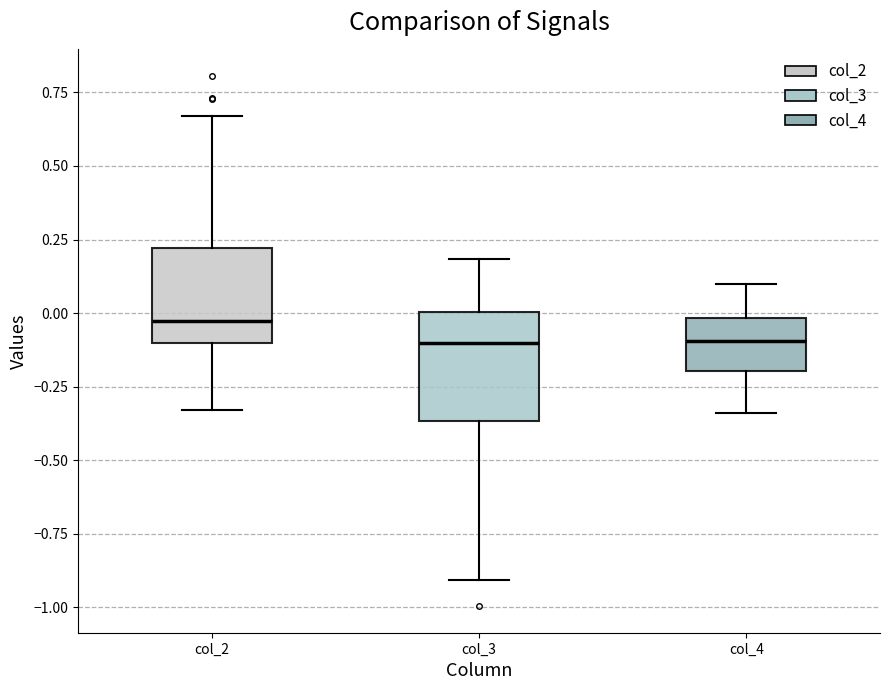

Reading left to right, transcribe this box plot: for each box, give where its median line is, the range the box spans, and where its two whiskers end, as read against the y-axis. The values are not printed on the chart, so give them approximately, as read against the axis.

col_2: median -0.05, box -0.10 to 0.20, whiskers -0.35 to 0.65
col_3: median -0.10, box -0.35 to 0.00, whiskers -0.90 to 0.20
col_4: median -0.10, box -0.20 to 0.00, whiskers -0.35 to 0.10